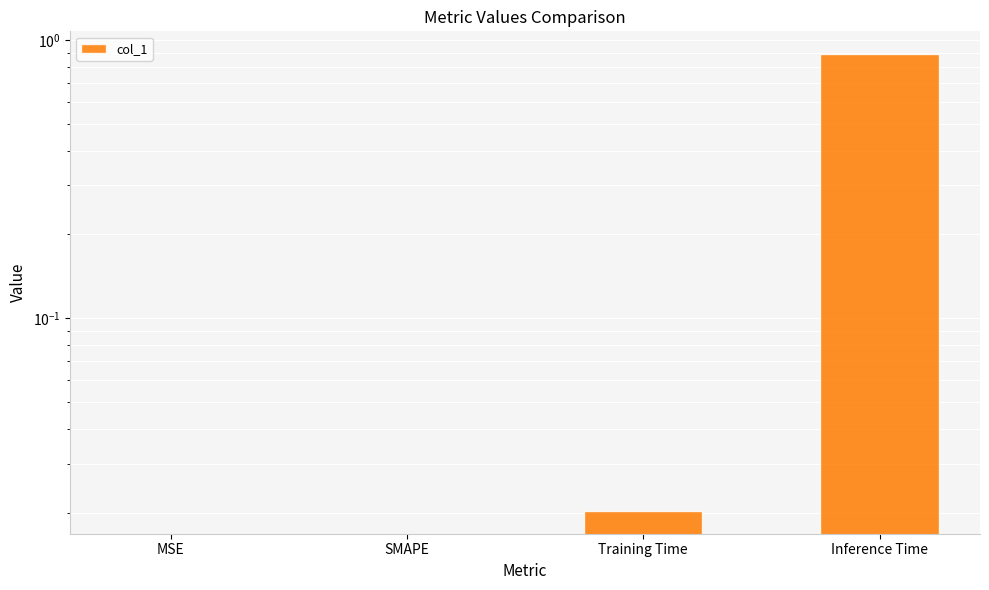

At which label is the value closest to 0?

MSE